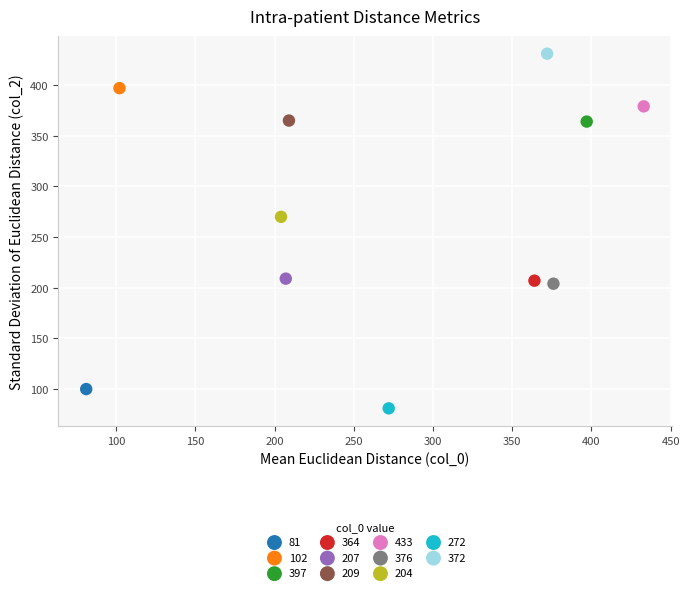

What are all the series names shown in the legend?

81, 102, 397, 364, 207, 209, 433, 376, 204, 272, 372